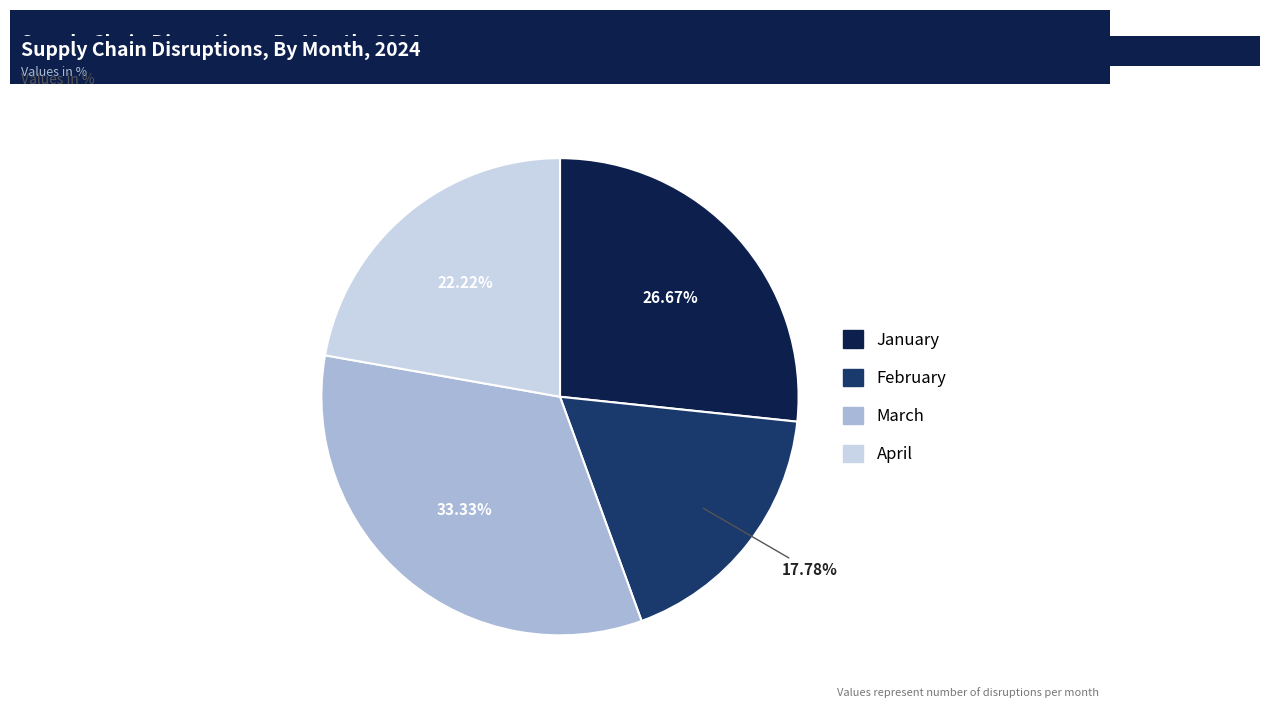

Which has a higher value, February or April?

April